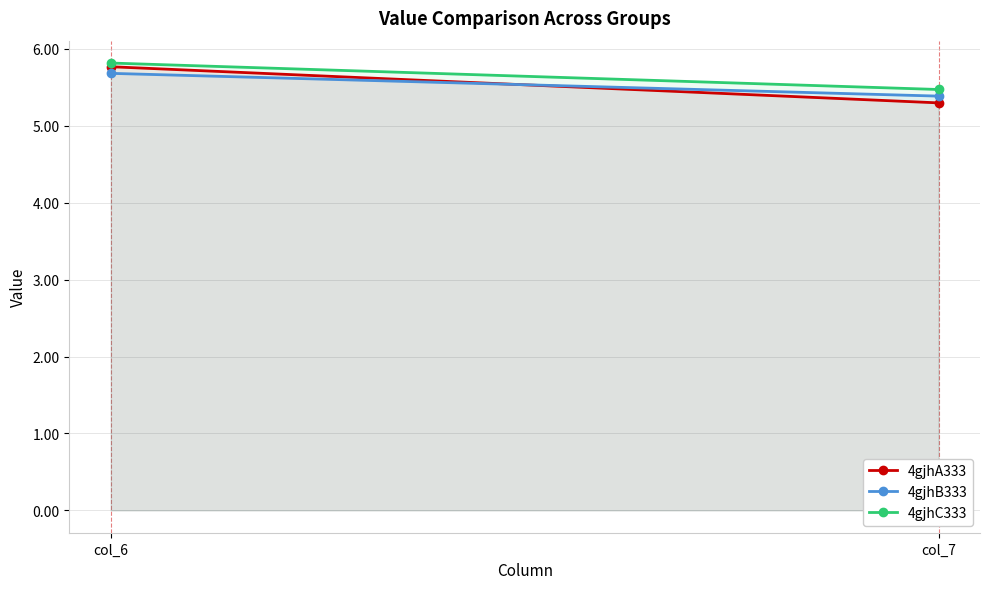

Count the 4gjhB333 values in the range 5 to 6.

2